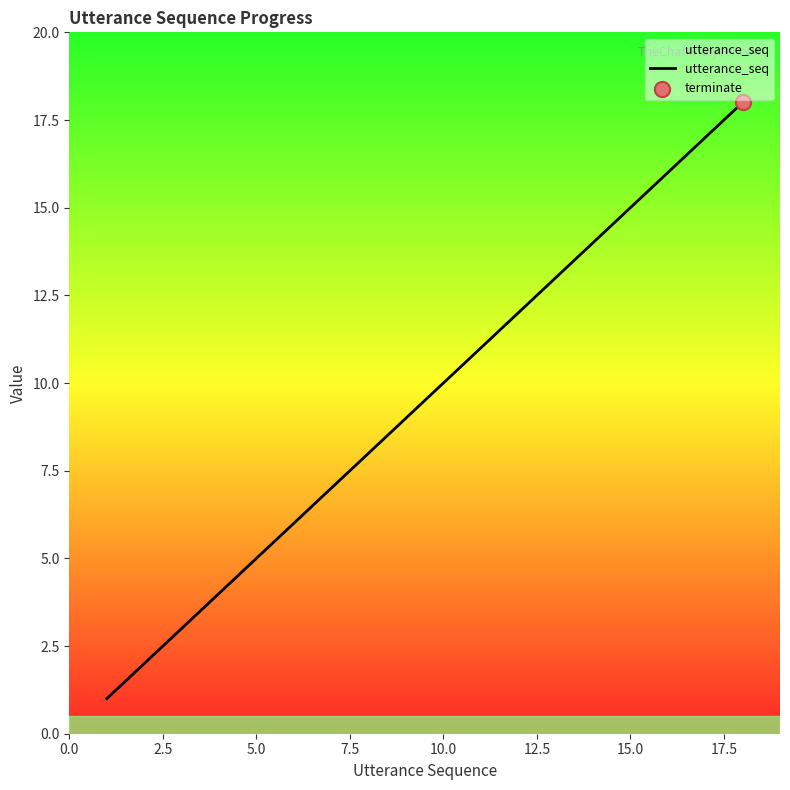

What is the greatest value displayed?

18